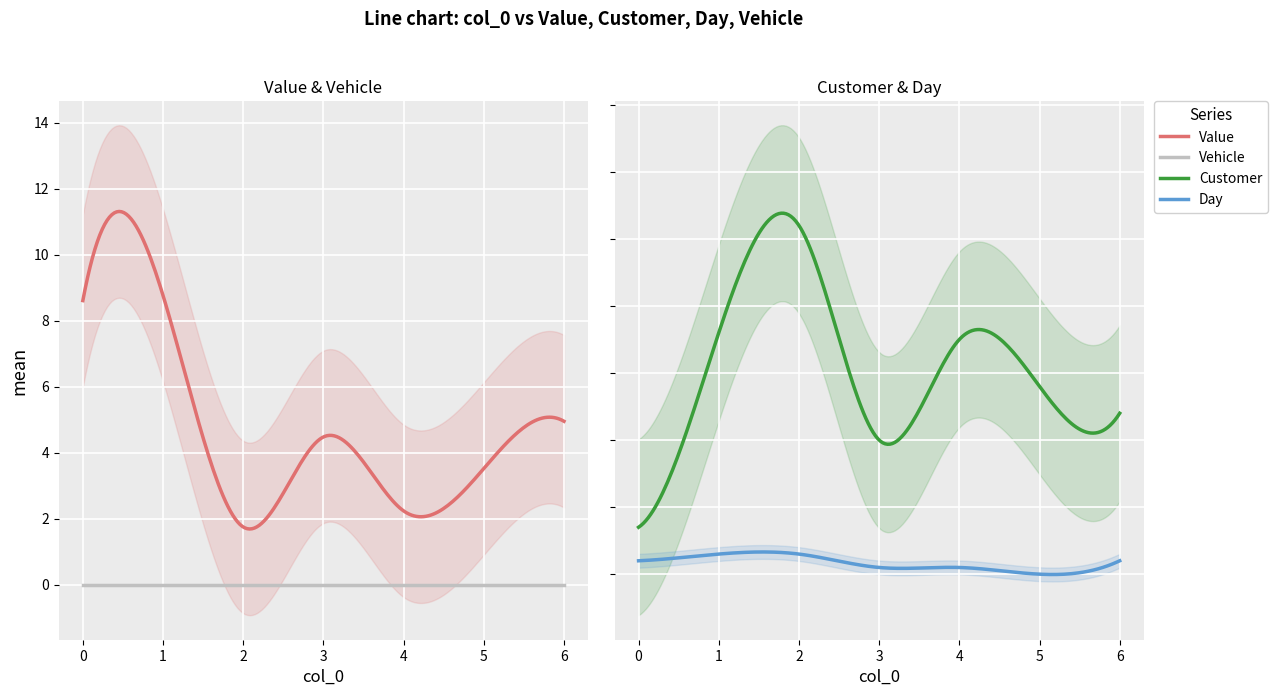

True or false: Vehicle has a value of 0.0 at 5.

True